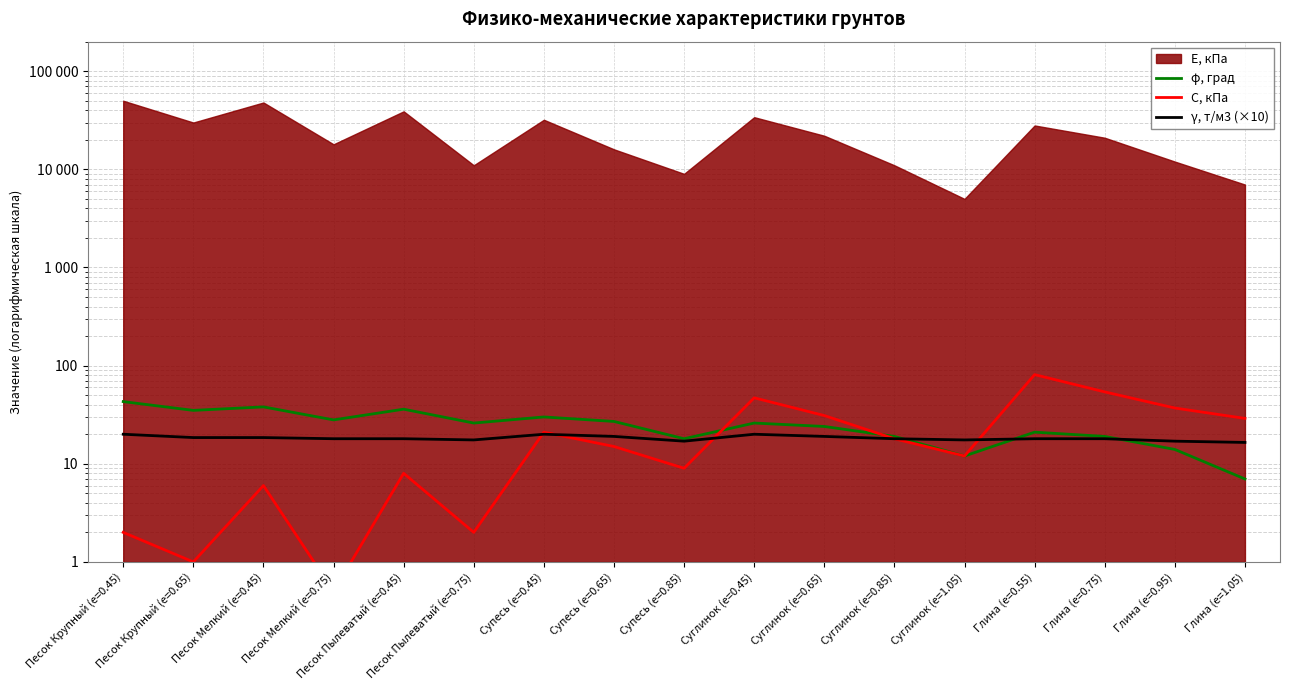

Where is C, кПа nearest to the value 40?

Глина (e=0.95)